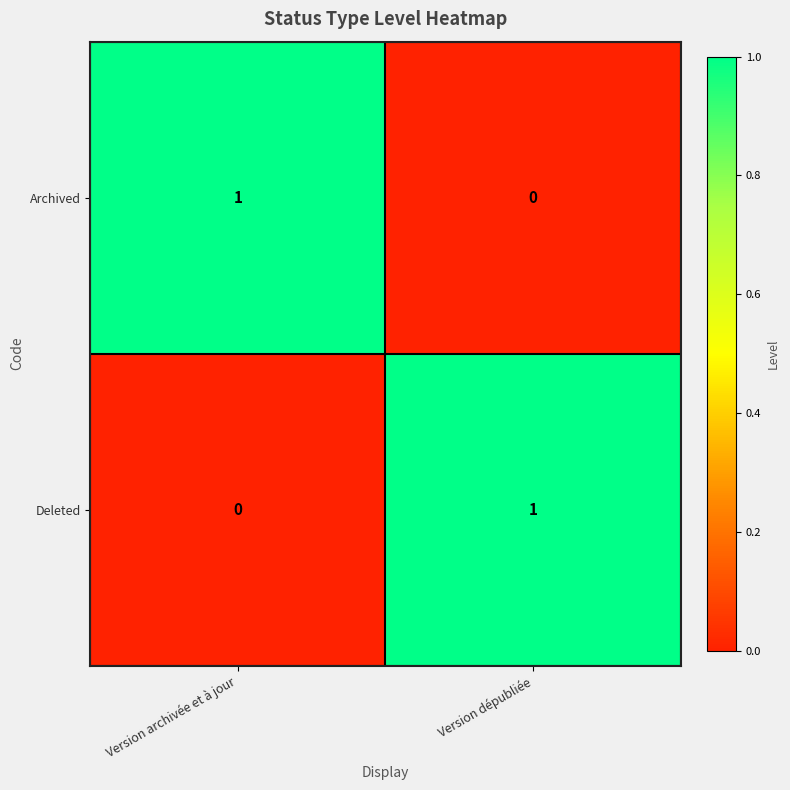

Rank the series at Version dépubliée from highest to lowest value.

Deleted, Archived